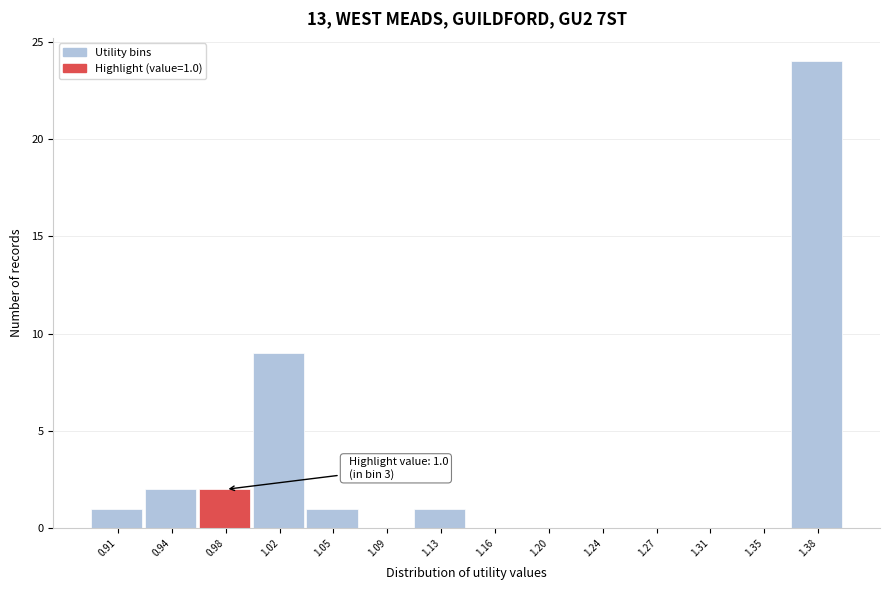

Reading left to right, what are all the values shown in this chart?

0.91=1	0.94=2	0.98=2	1.02=9	1.05=1	1.09=0	1.13=1	1.16=0	1.20=0	1.24=0	1.27=0	1.31=0	1.35=0	1.38=24